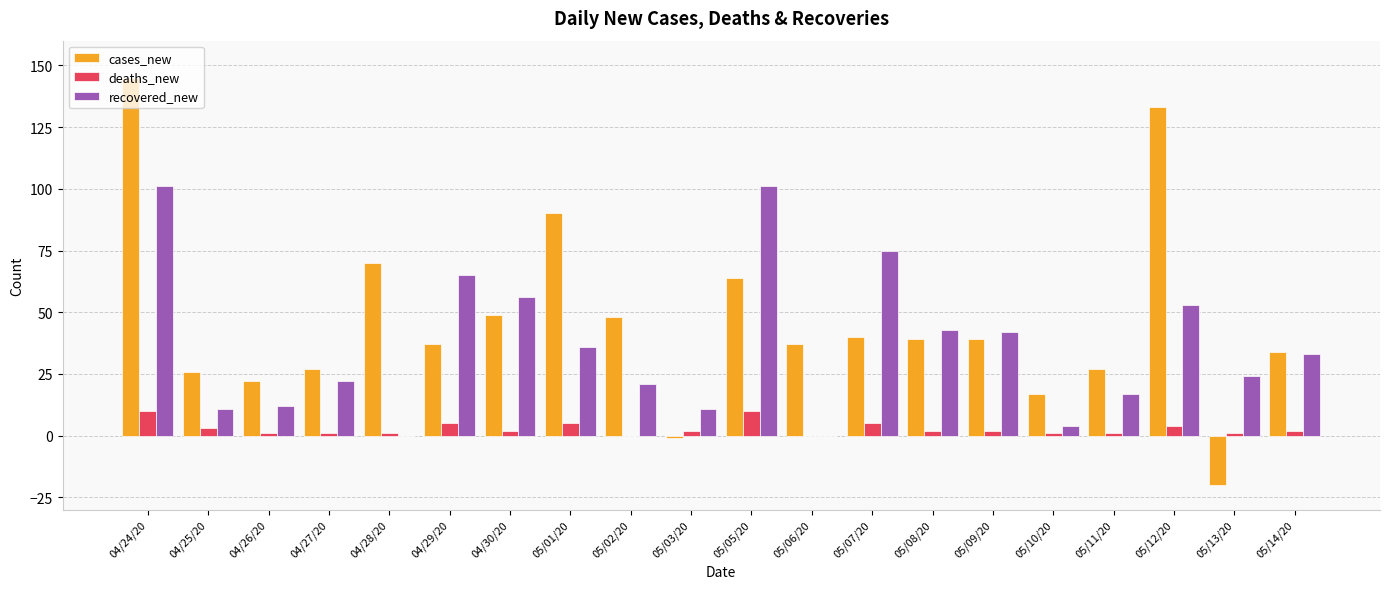

Reading right to left, what are all the values shown in this chart?

cases_new: 34	-20	133	27	17	39	39	40	37	64	-1	48	90	49	37	70	27	22	26	145
deaths_new: 2	1	4	1	1	2	2	5	0	10	2	0	5	2	5	1	1	1	3	10
recovered_new: 33	24	53	17	4	42	43	75	0	101	11	21	36	56	65	0	22	12	11	101